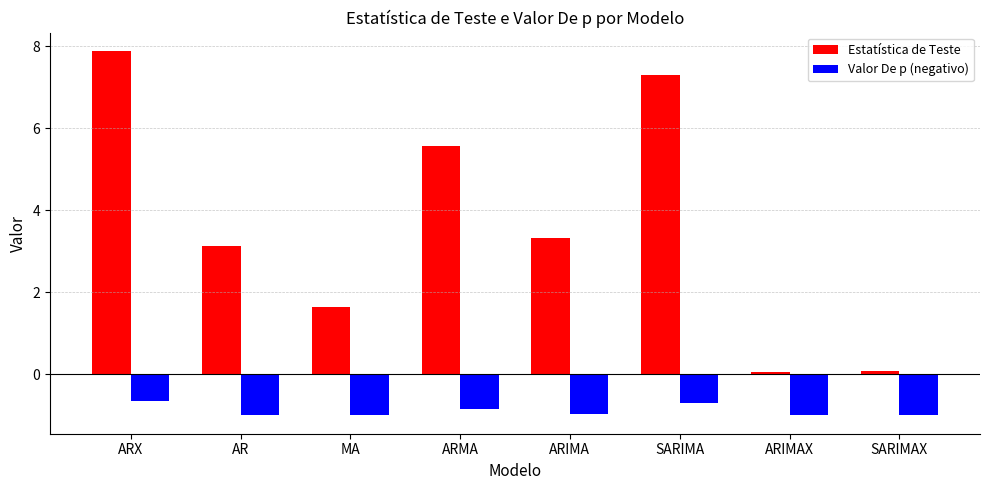

Which series has the largest range (max minus min)?

Estatística de Teste